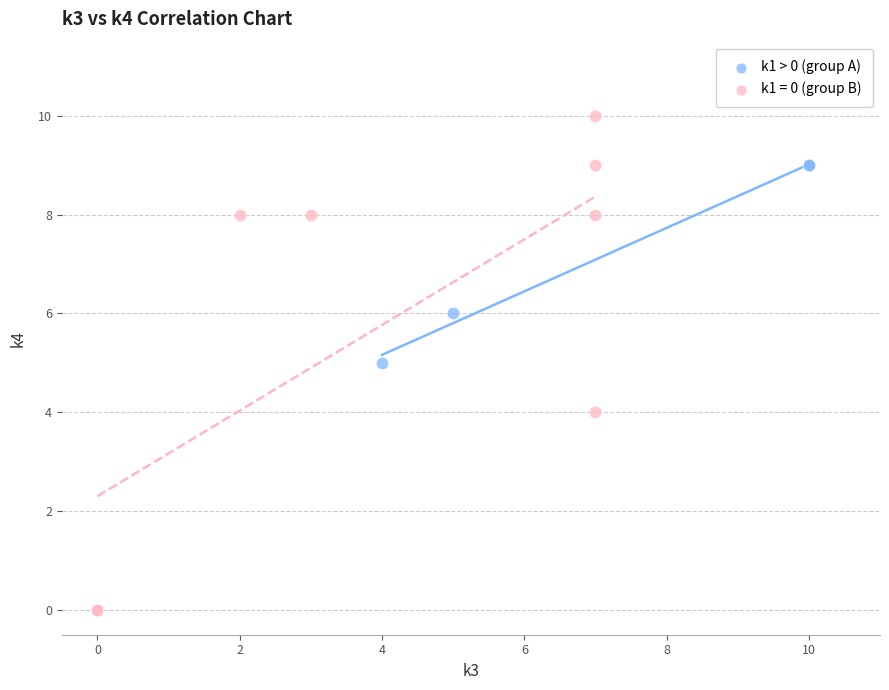

Which series contains the highest Y value?

k1 = 0 (group B)